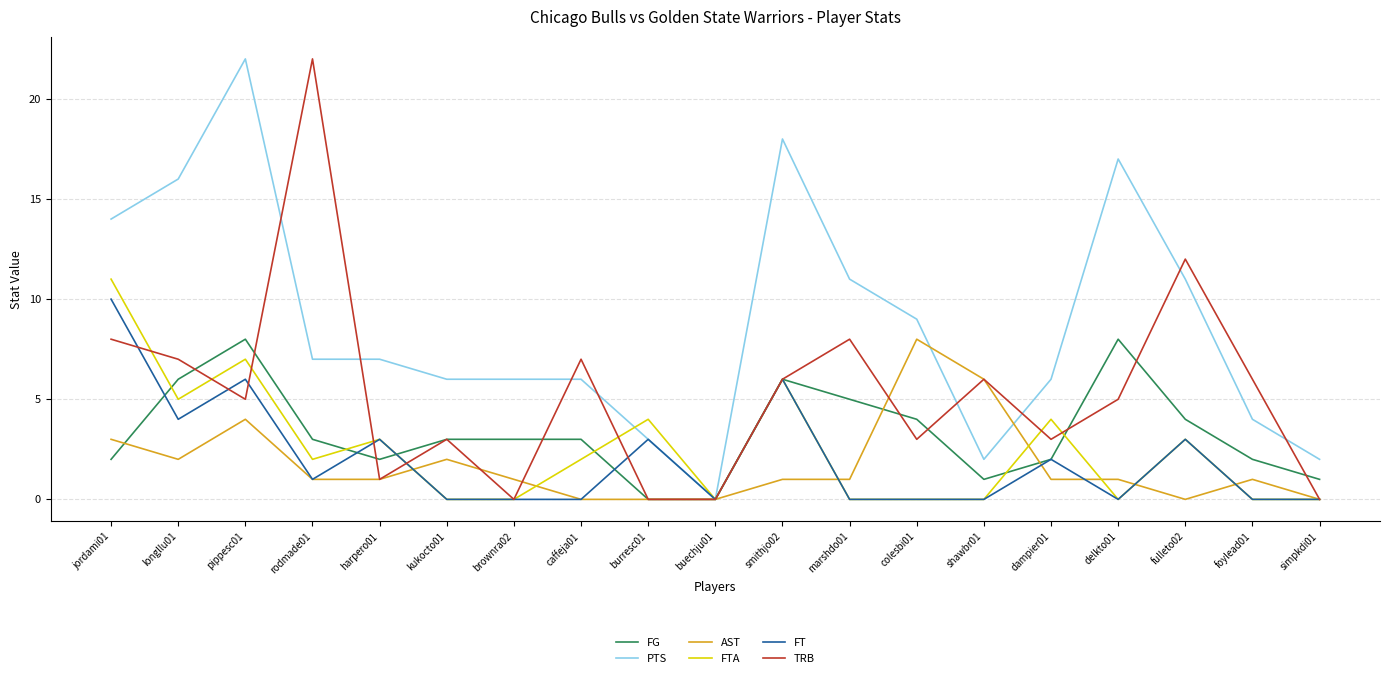

Which category has the highest value in the TRB series?

rodmade01